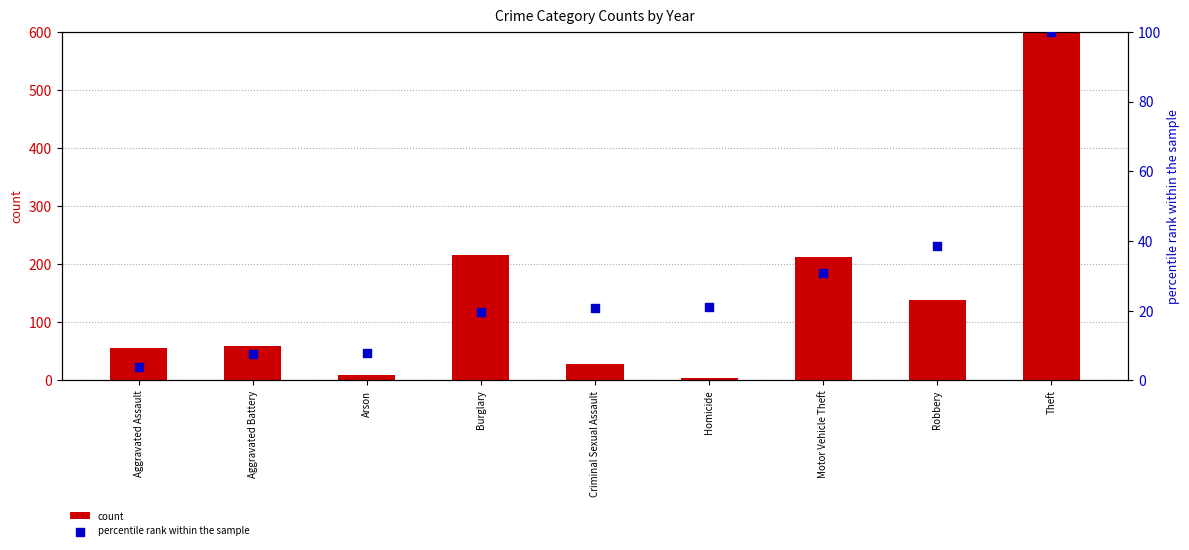

What is the total value across all series at Aggravated Assault?

59.9